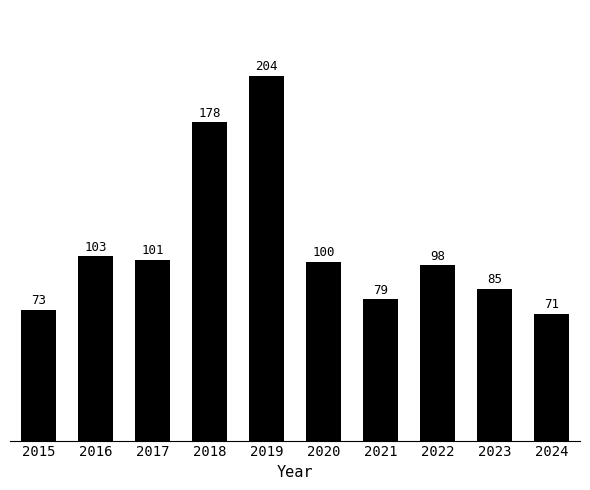

Which label corresponds to the smallest value in the chart?

2024